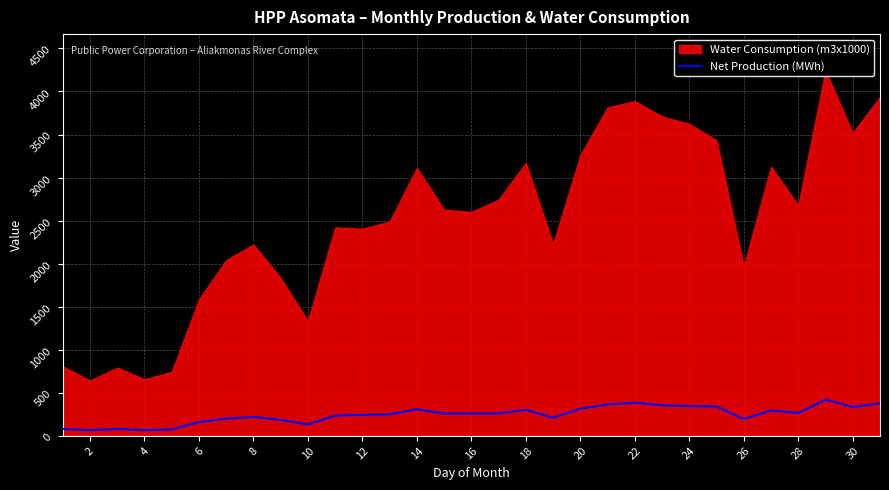

The value of Net Production (MWh) at 14 is 308. True or false?

True